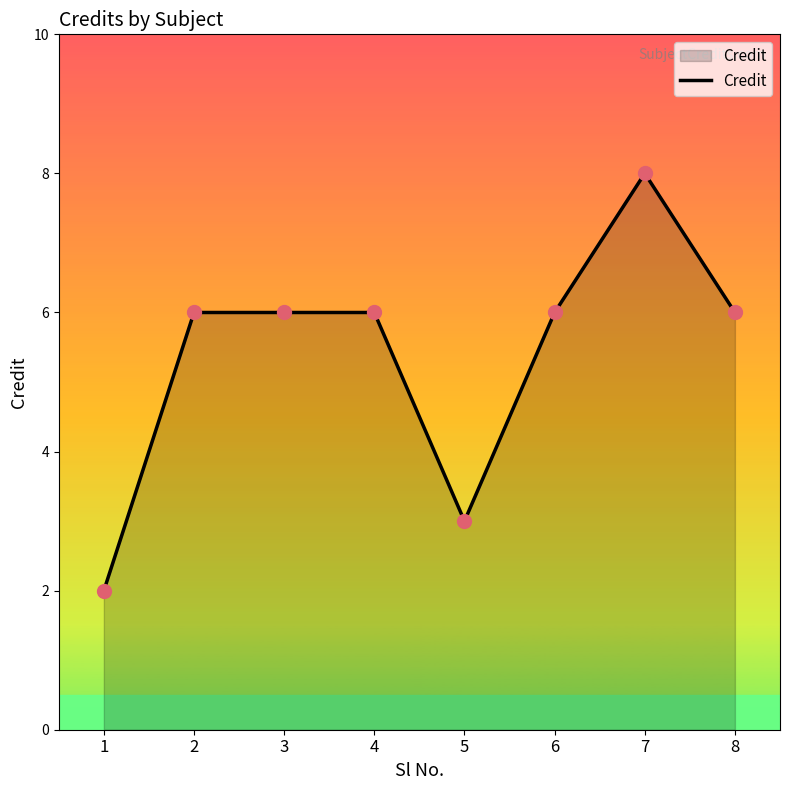

Which has a higher value, 7 or 1?

7